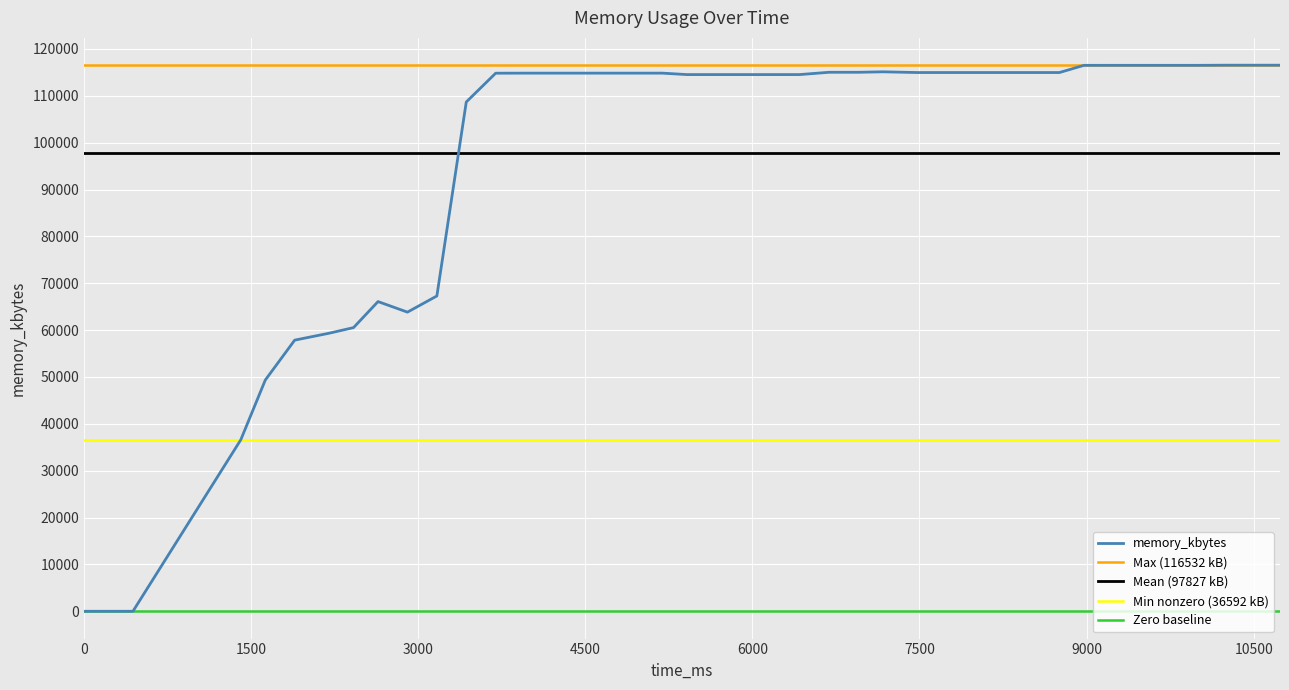

Where is the first local maximum?

2640